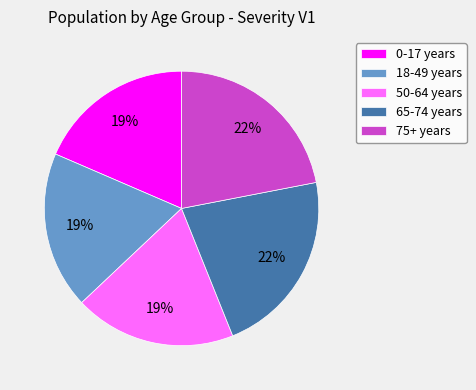

Is there a majority slice in this chart?

No